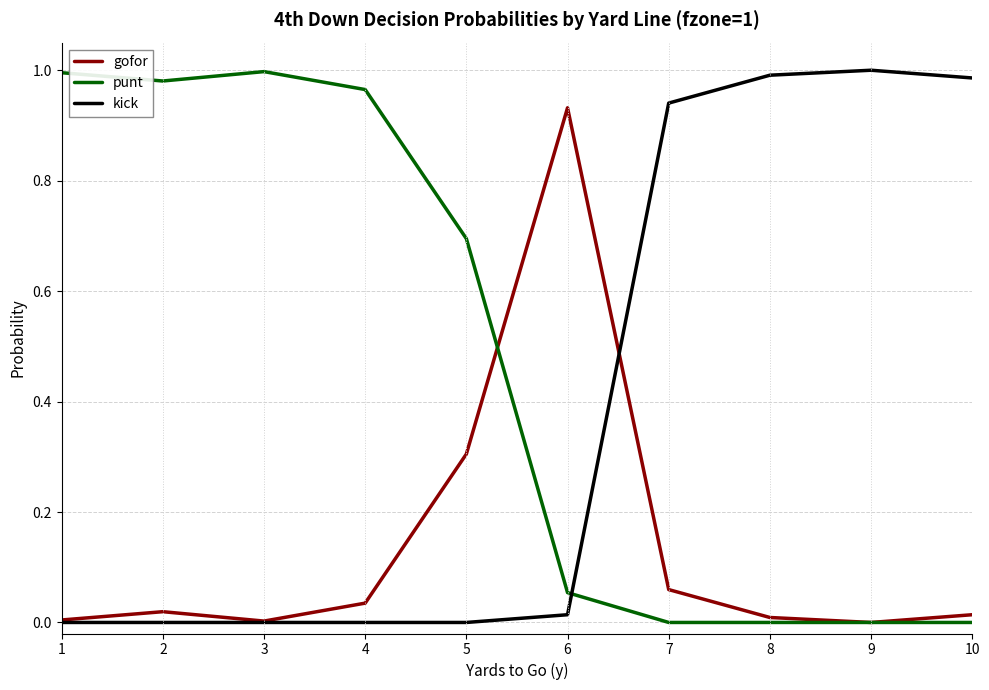

What are all the series names shown in the legend?

gofor, punt, kick